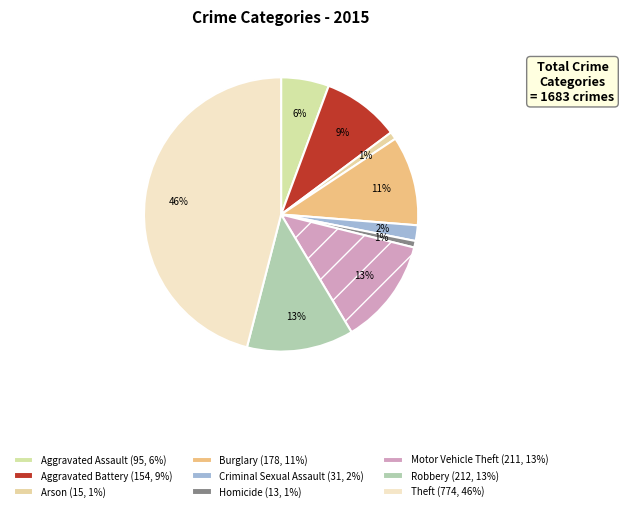

What percentage is the Motor Vehicle Theft slice, to the nearest percent?

13%